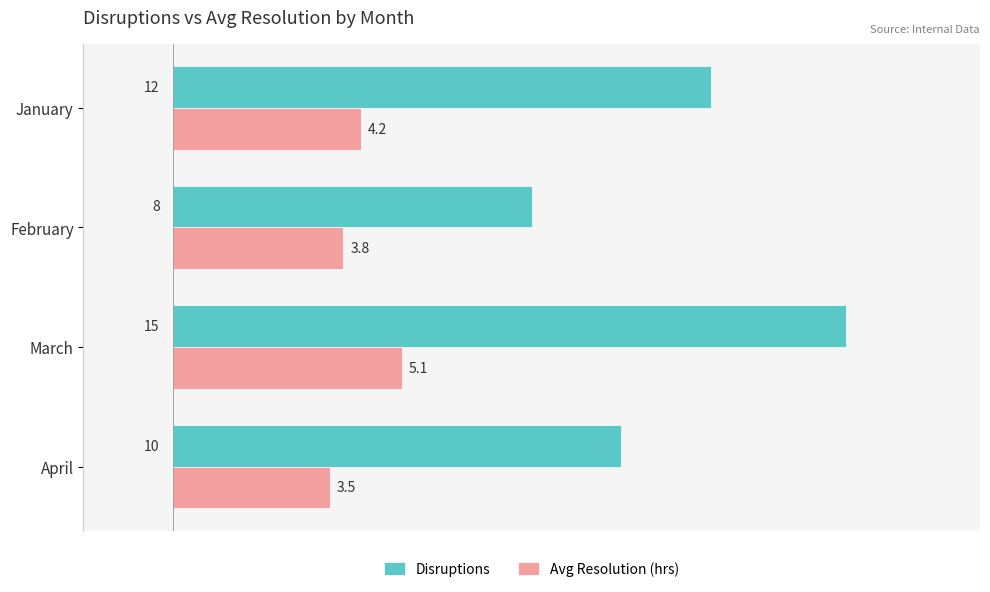

Count the Disruptions values in the range 10 to 15.

3